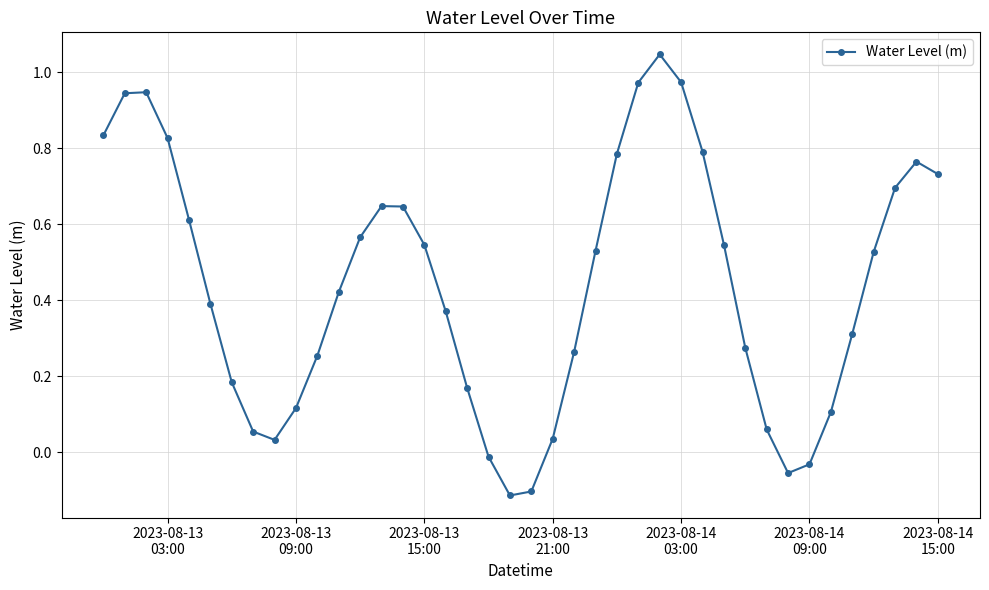

True or false: the data has more than 2 interior local peaks.

True